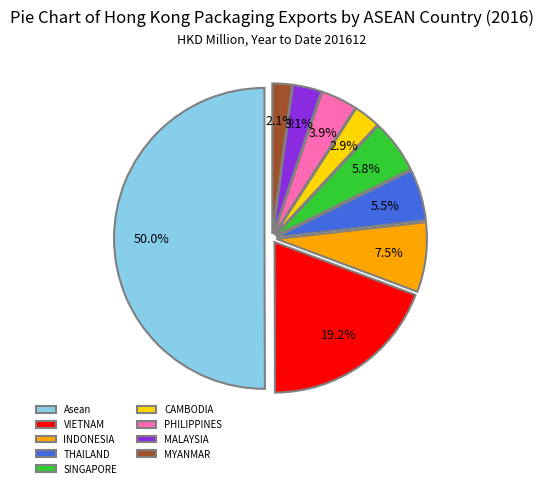

What percentage do SINGAPORE and THAILAND together represent?

11.3%